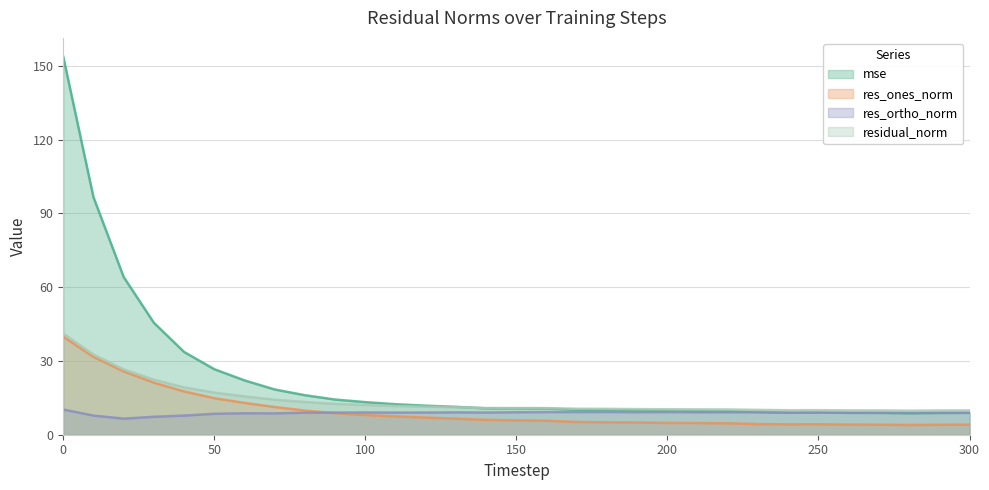

Does the chart display data point markers on the line(s)?

No